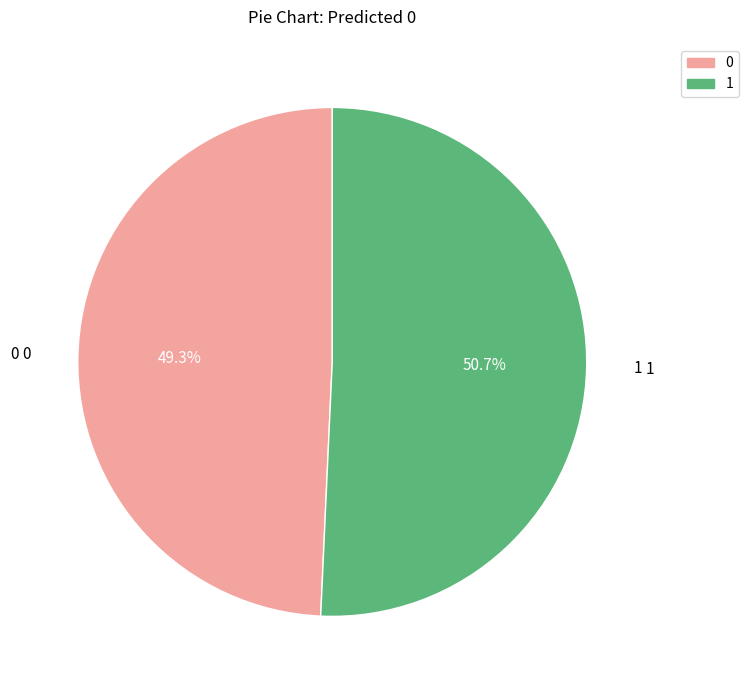

Is there any slice that represents more than half of the pie?

Yes